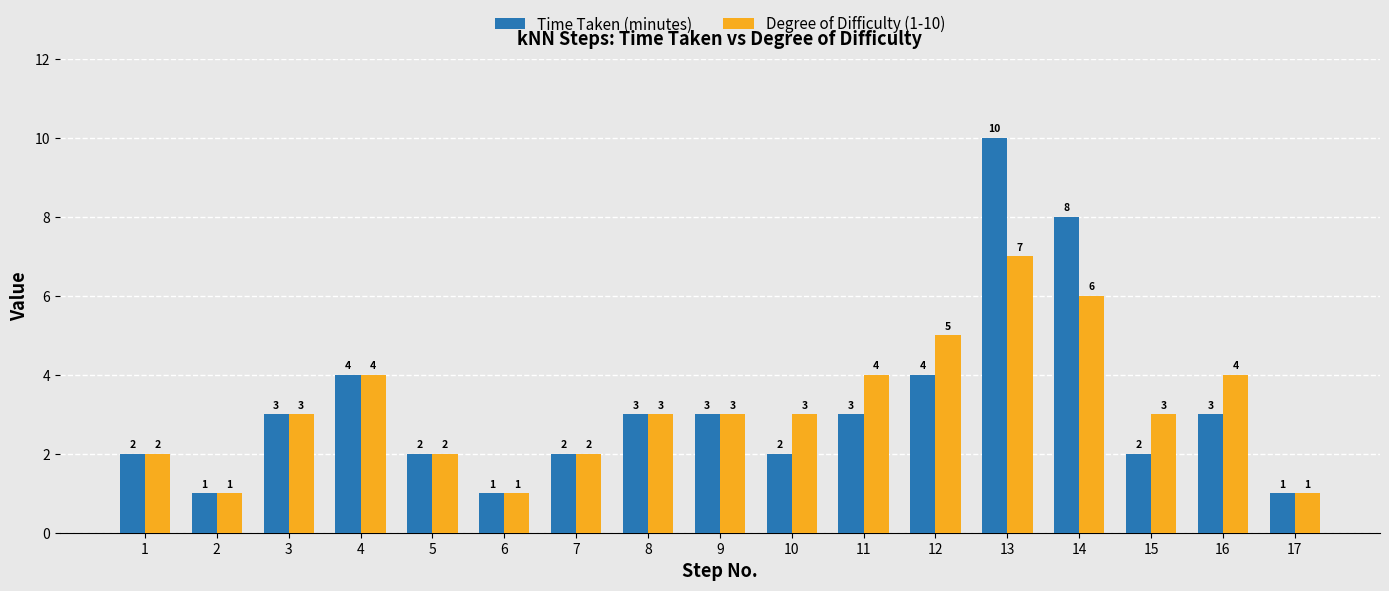

What is the approximate value of Degree of Difficulty (1-10) at 17?

1